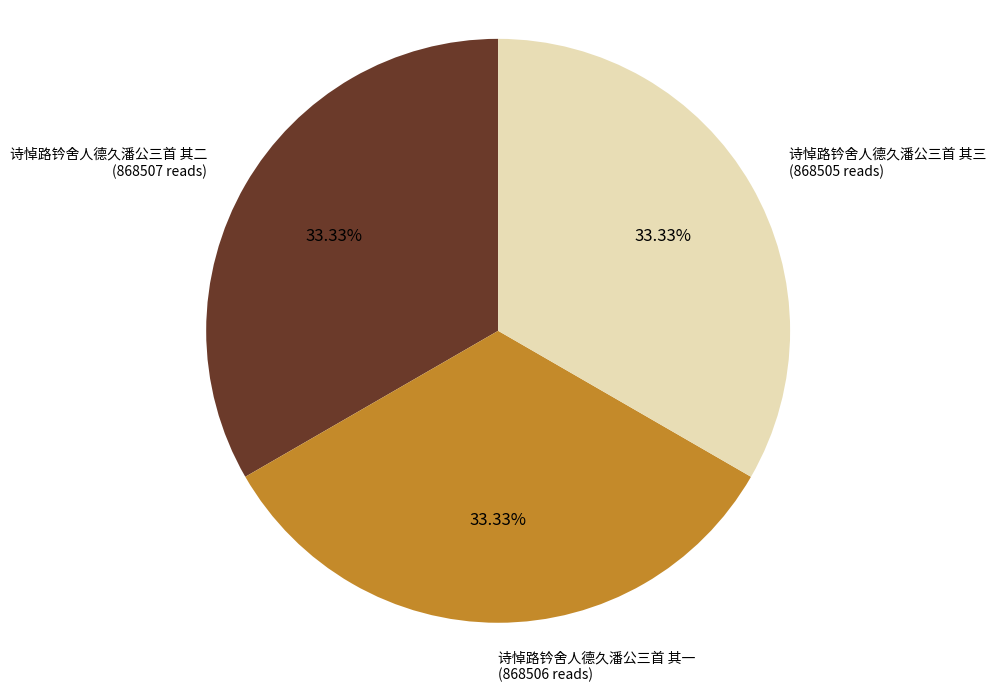

To the nearest percent, what percentage of the pie is 诗悼路钤舍人德久潘公三首 其一?

33%